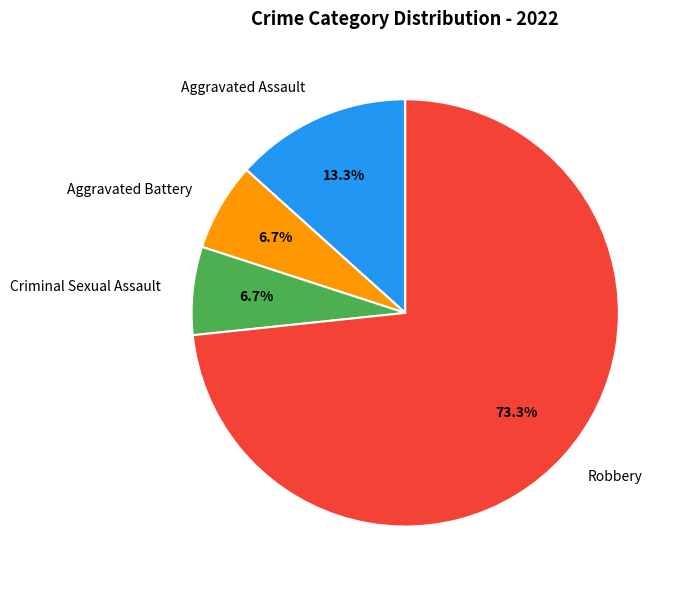

Is Criminal Sexual Assault the majority of the pie?

No